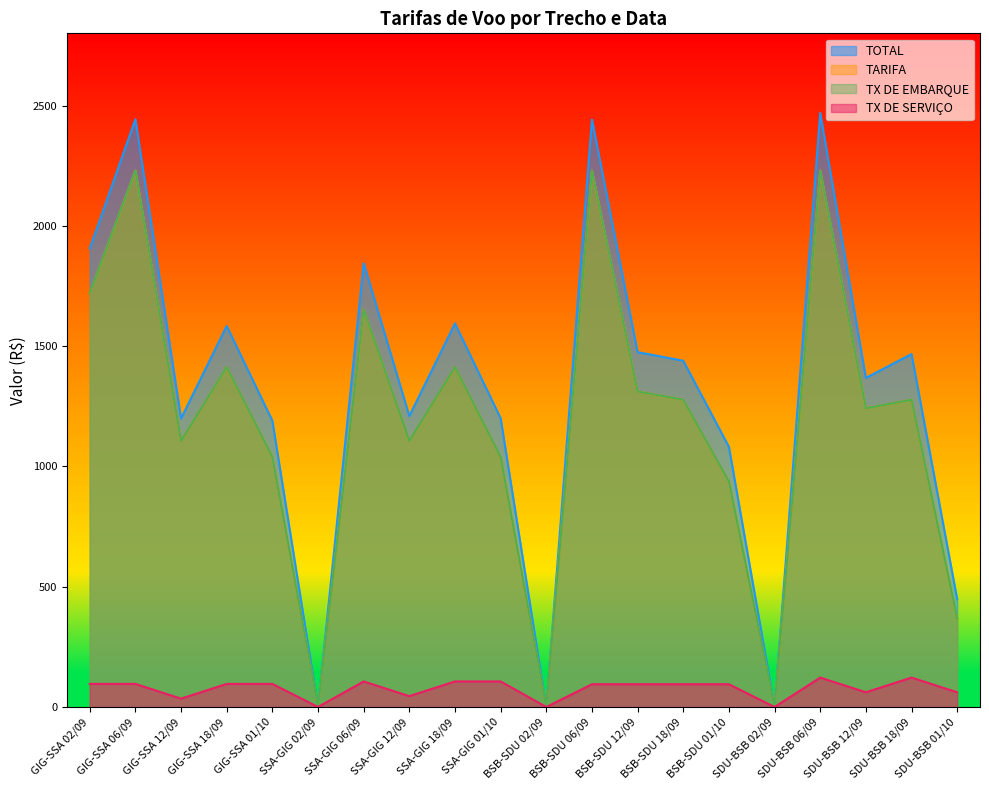

Between SSA-GIG 02/09 and BSB-SDU 02/09, which is larger?

SSA-GIG 02/09